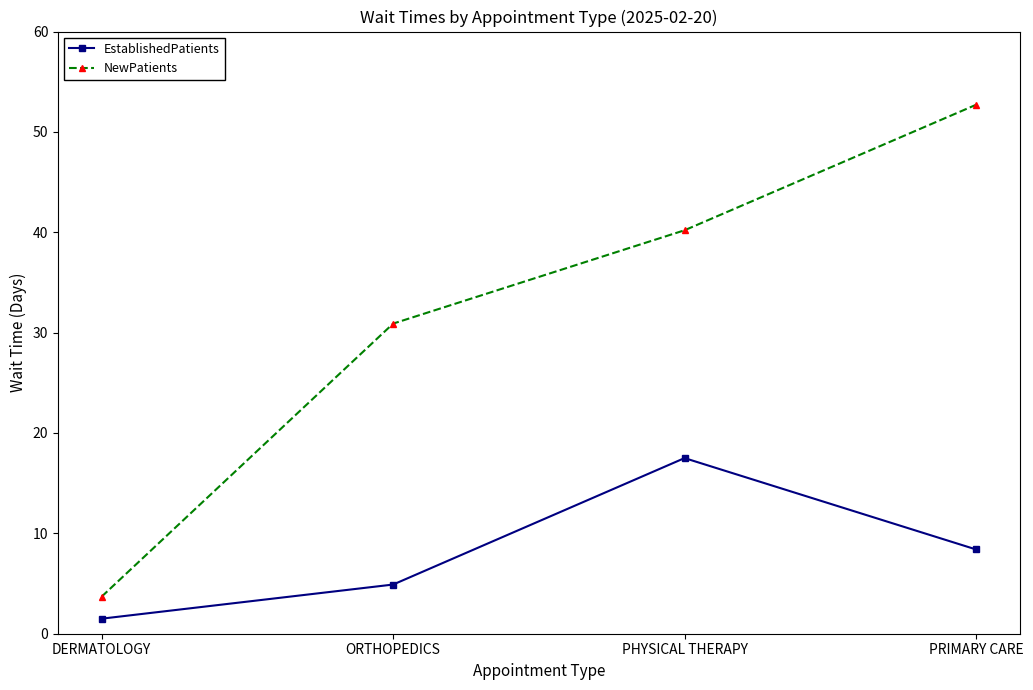

At which category does the chart reach its peak across all series?

PRIMARY CARE